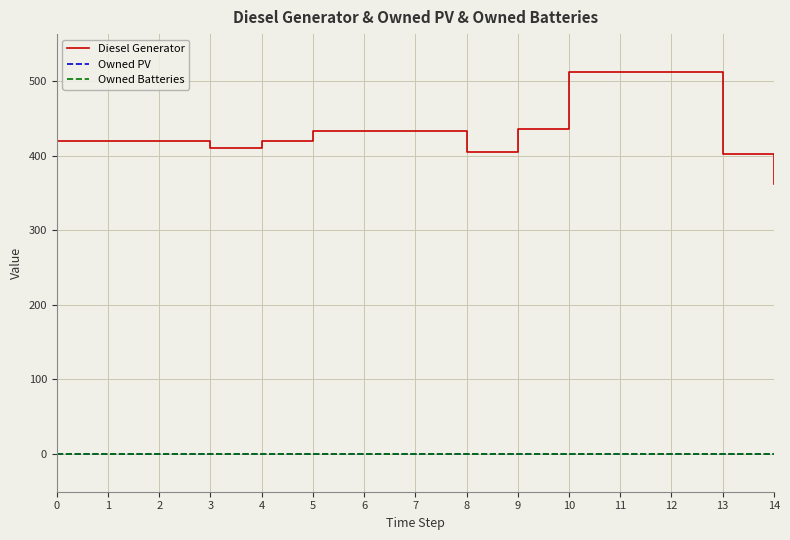

Does the chart display data point markers on the line(s)?

No